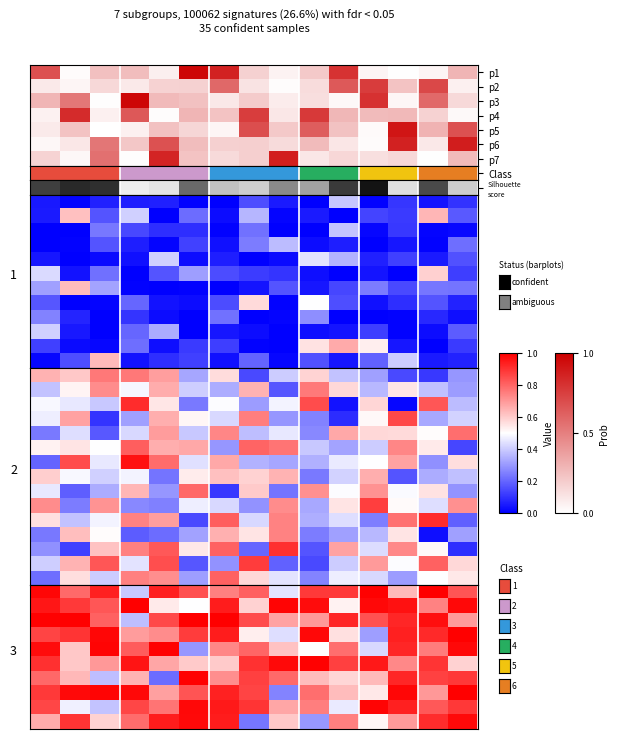

At which category does the chart reach its peak across all series?

3